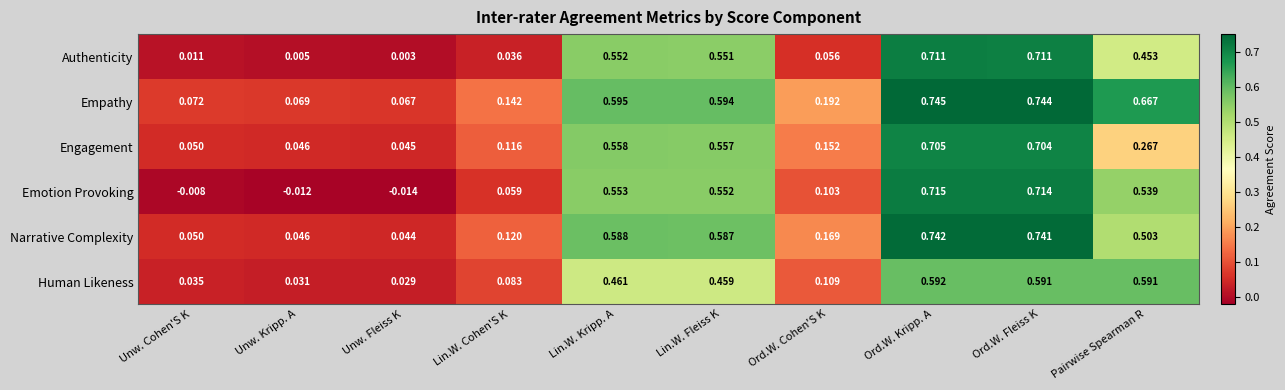

List the labels in order of Narrative Complexity value, smallest first.

Unw. Fleiss Κ, Unw. Kripp. Α, Unw. Cohen'S Κ, Lin.W. Cohen'S Κ, Ord.W. Cohen'S Κ, Pairwise Spearman R, Lin.W. Fleiss Κ, Lin.W. Kripp. Α, Ord.W. Fleiss Κ, Ord.W. Kripp. Α